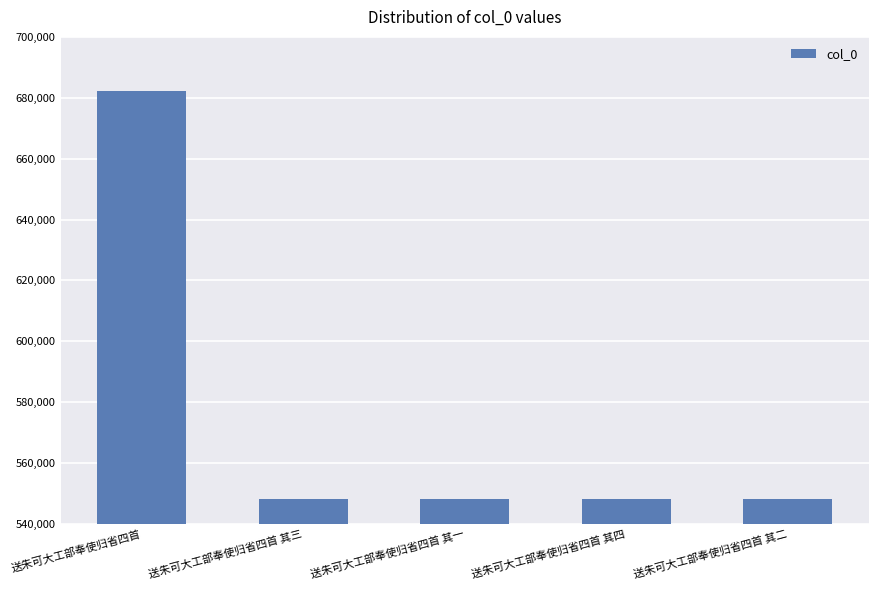

Between 送朱可大工部奉使归省四首 其四 and 送朱可大工部奉使归省四首, which is larger?

送朱可大工部奉使归省四首